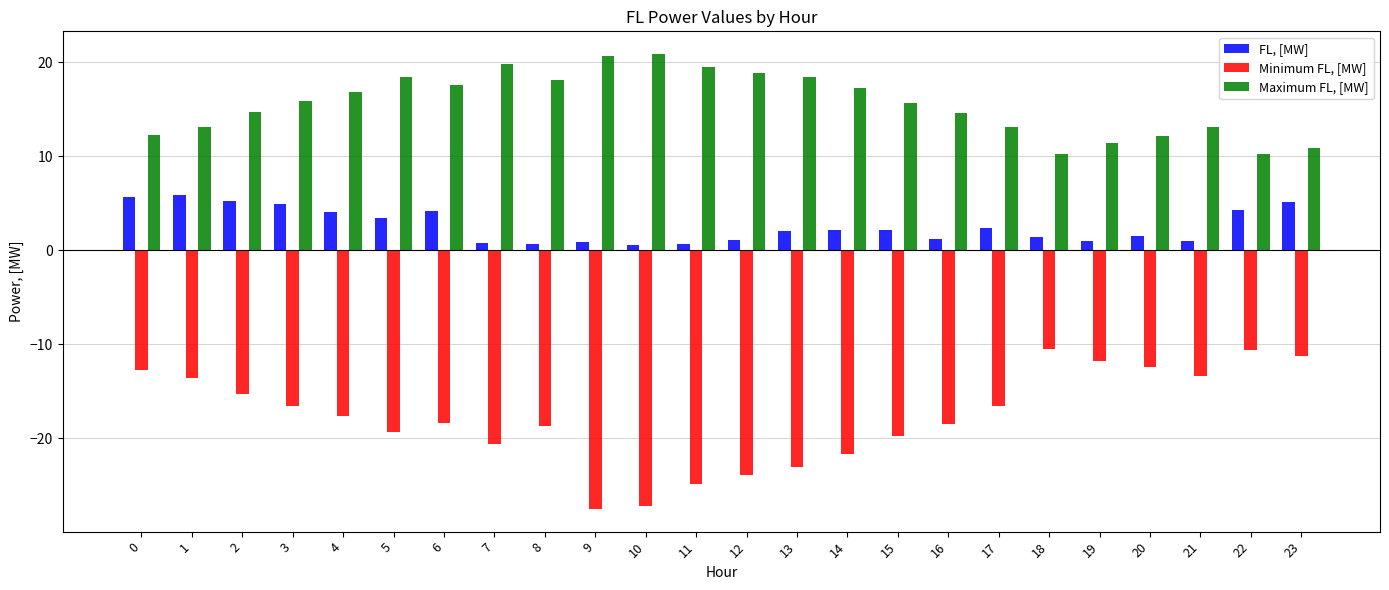

Which series has the largest total across all categories?

Maximum FL, [MW]